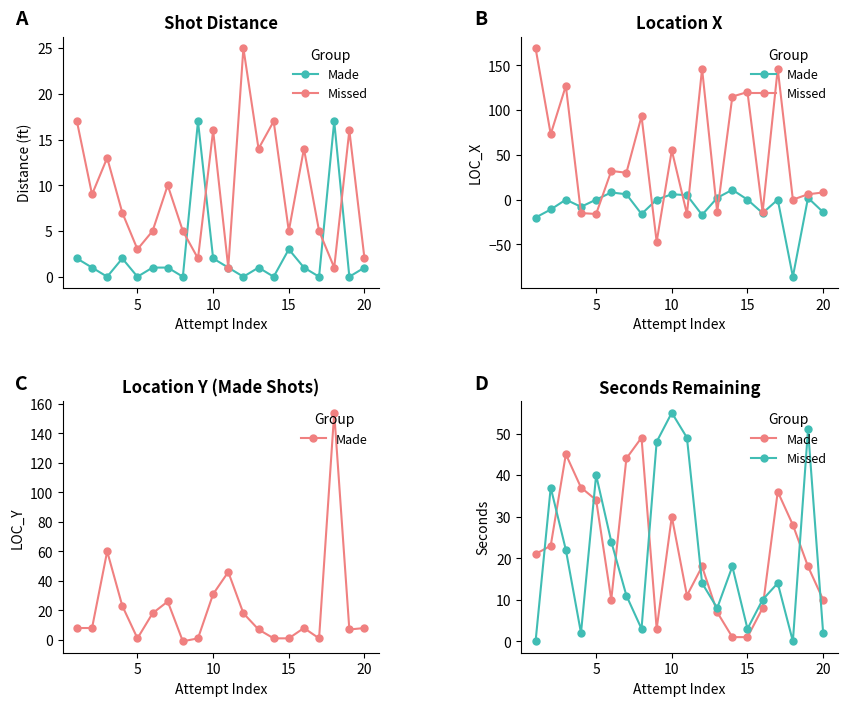

Is it true that Made equals 13 at 25?

False